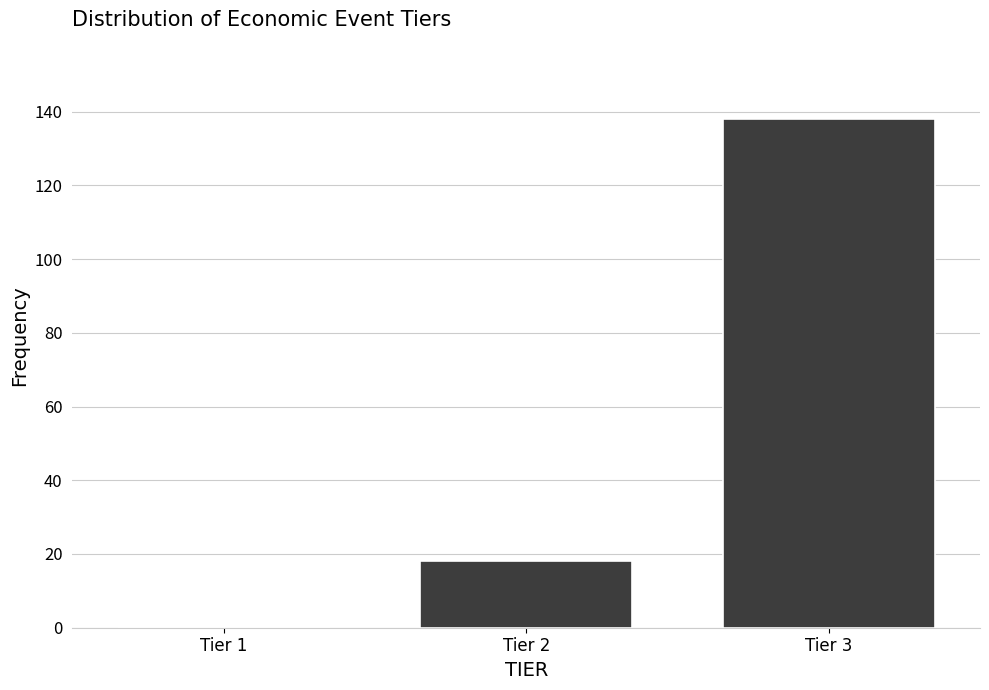

Reading left to right, extract all data points from this chart.

Tier 1=0	Tier 2=18	Tier 3=138